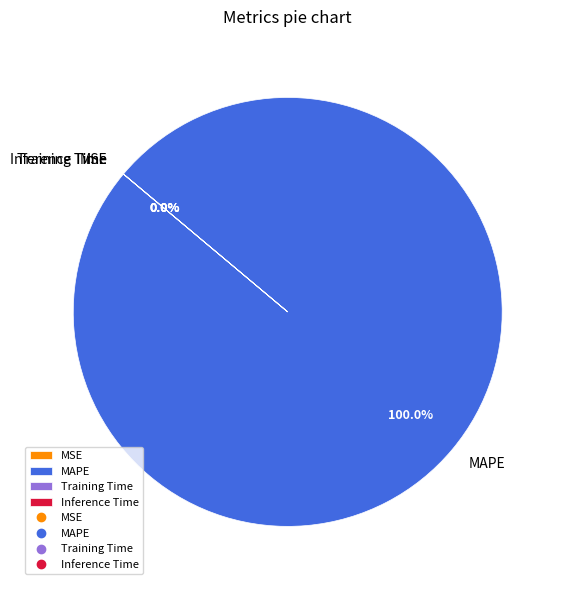

Is it true that SMAPE is 1% of the pie?

False